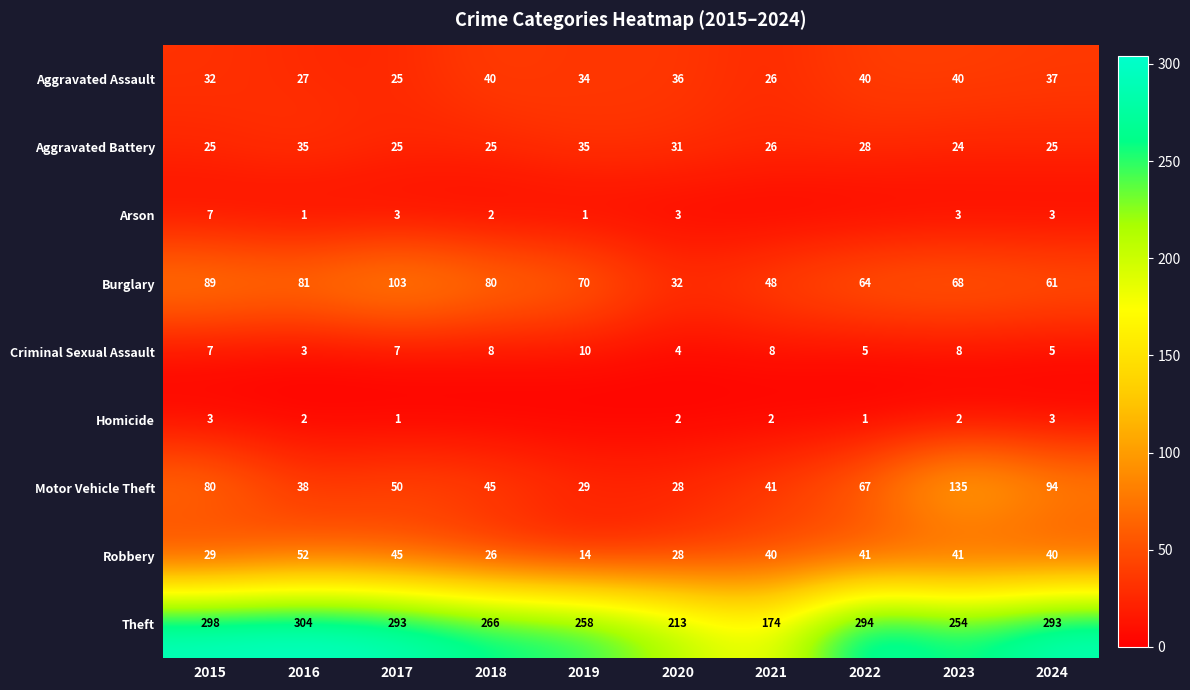

What is the difference between the Aggravated Assault values at 2016 and 2021?

1